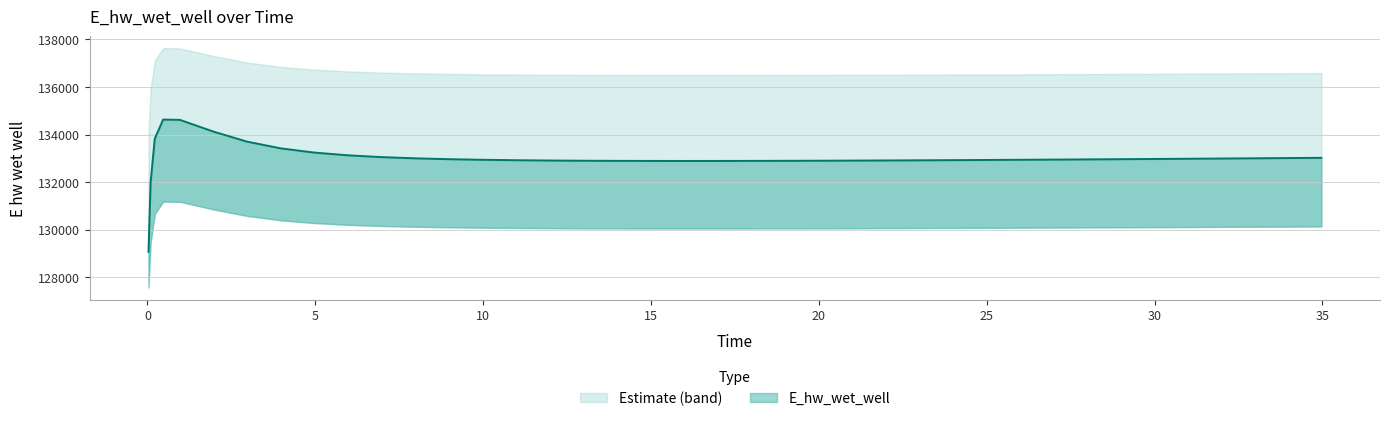

Is it true that the value at 0.21875 is 220434.0?

False